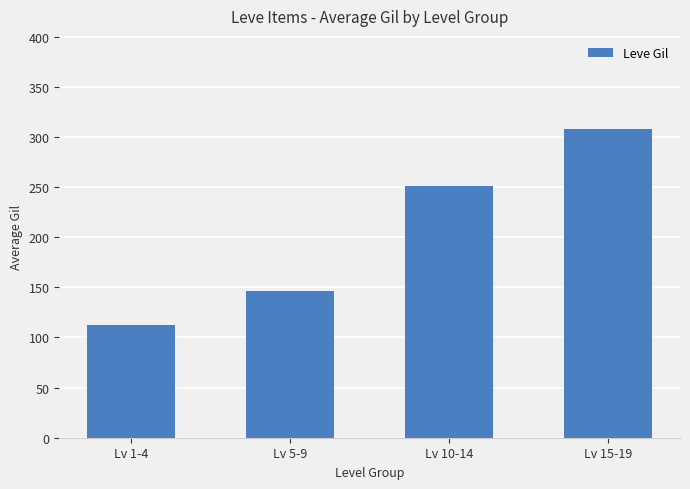

Are the bars grouped side by side (vs. stacked)?

No